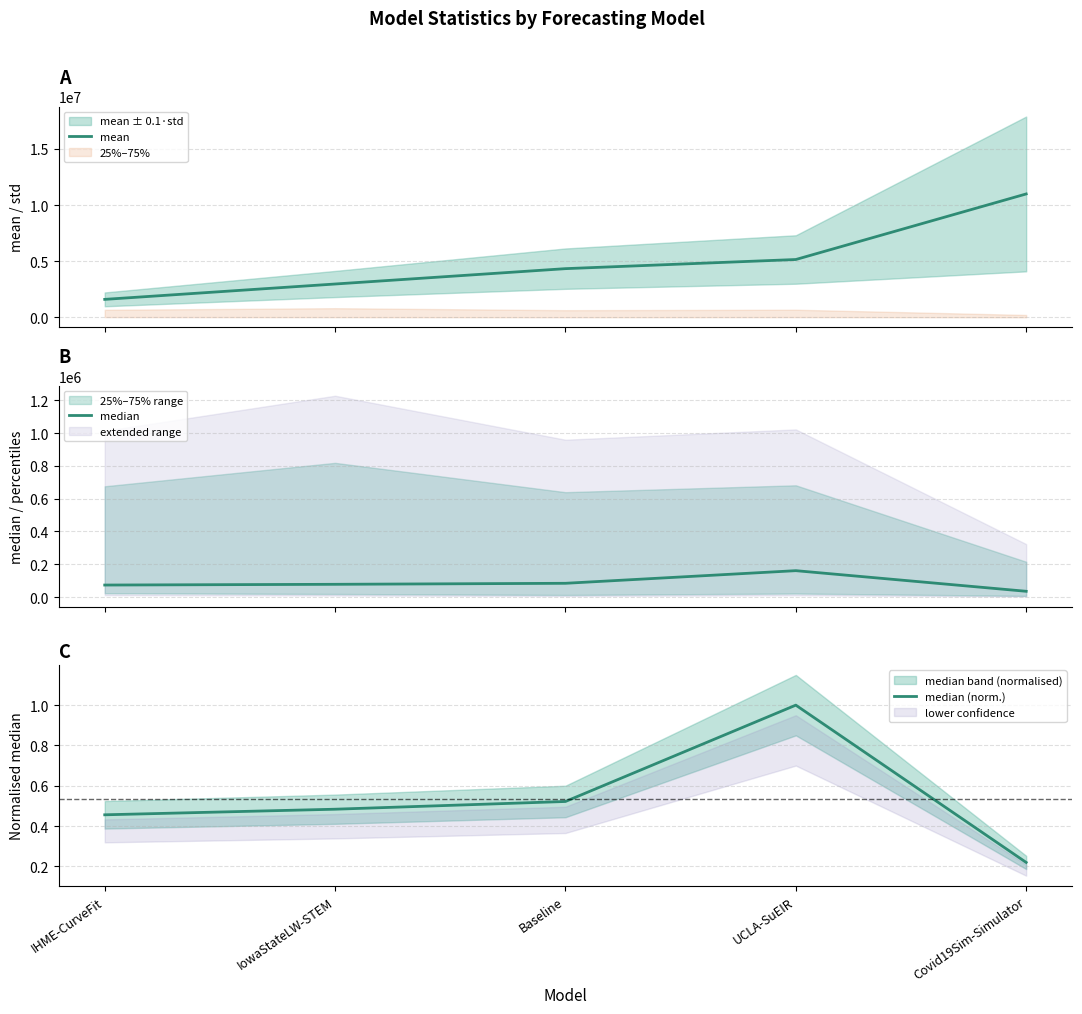

What is the average value of the median (norm.) series?

0.5